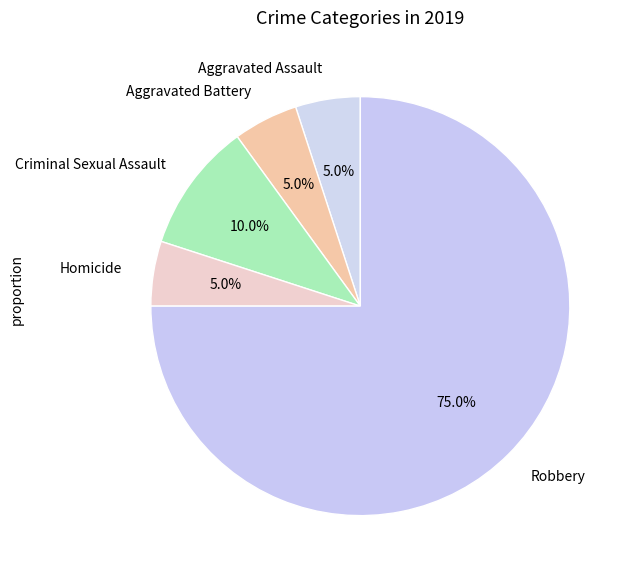

What percentage is the Criminal Sexual Assault slice, to the nearest percent?

10%